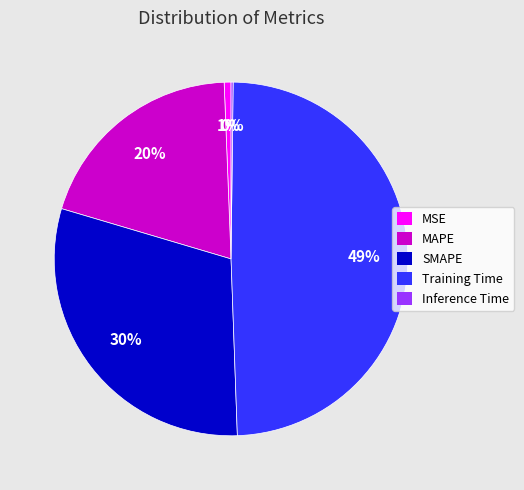

Which has a higher value, MSE or MAPE?

MAPE